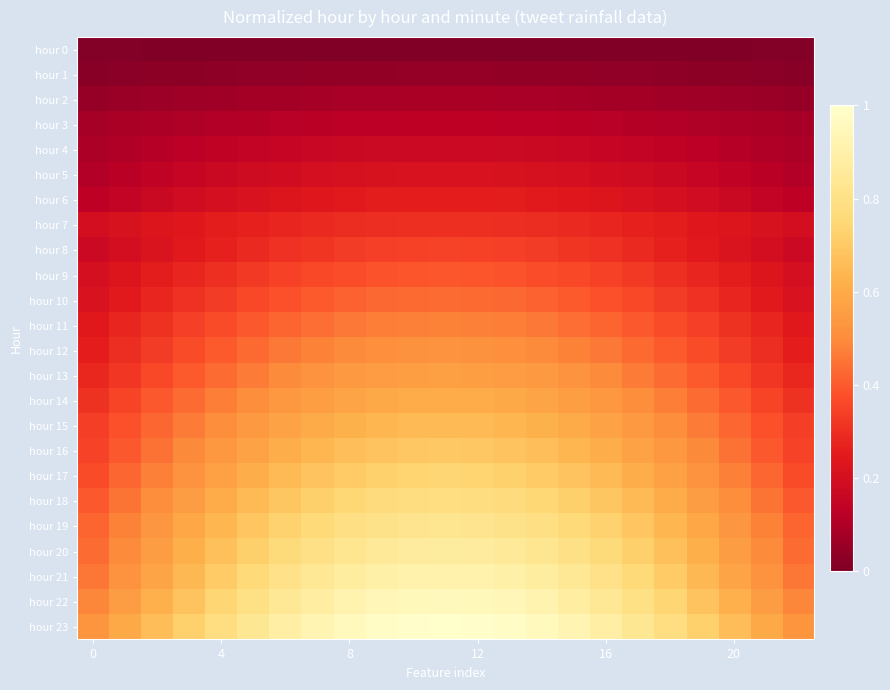

Which series has the widest spread of values?

hour 23